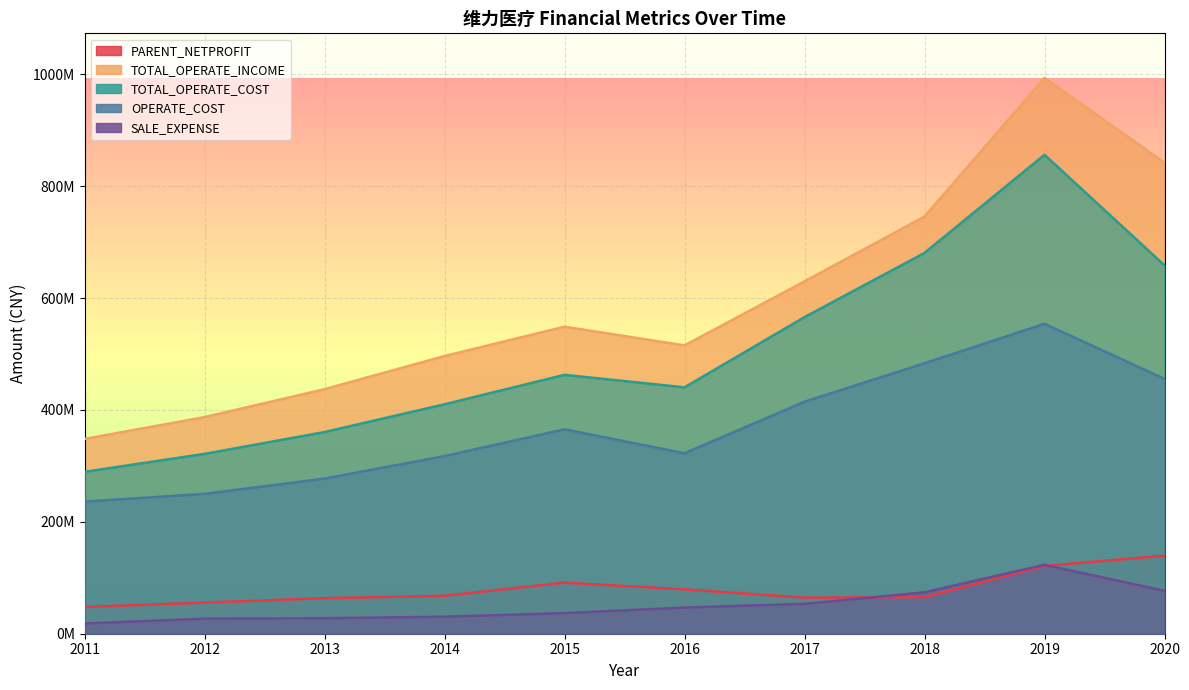

Which series changed the most between 2015 and 2016?

OPERATE_COST